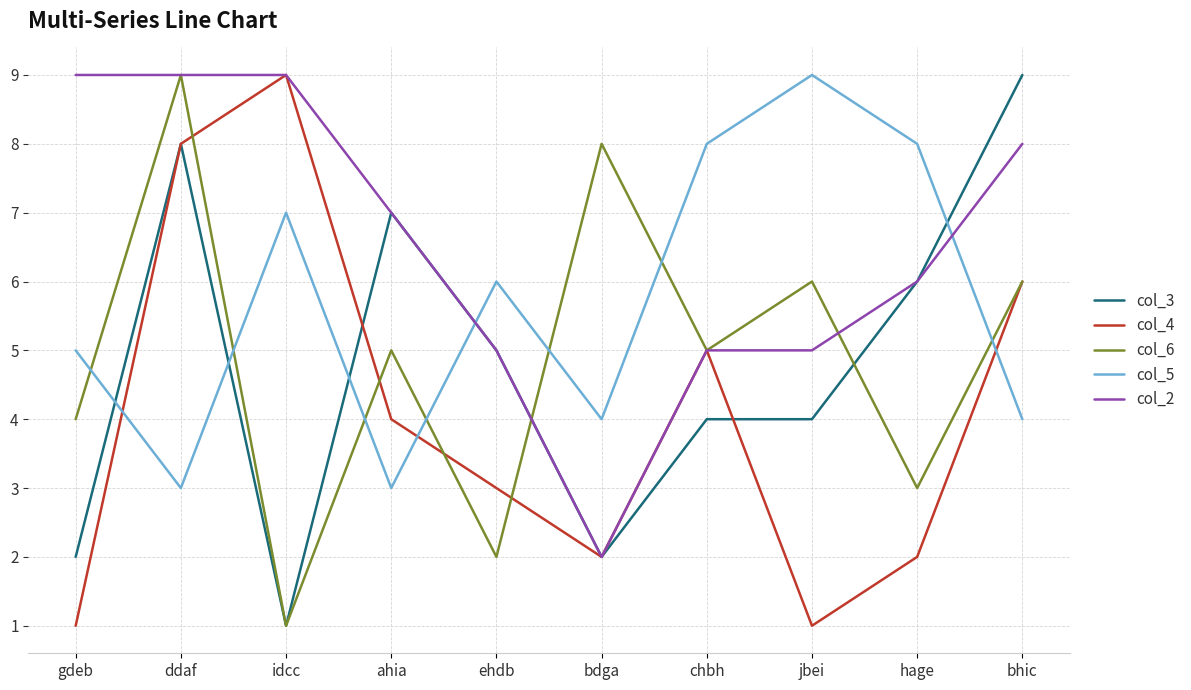

Rank the series at jbei from highest to lowest value.

col_5, col_6, col_2, col_3, col_4